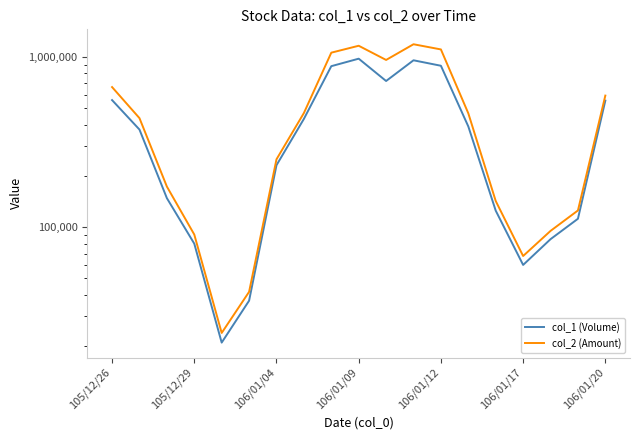

True or false: col_1 (Volume) and col_2 (Amount) intersect in this chart.

False